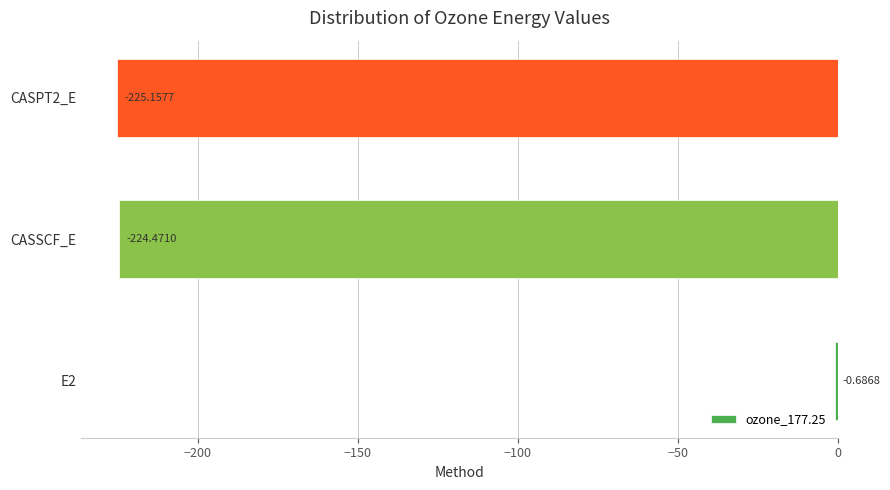

Count the number of categories in the chart.

3